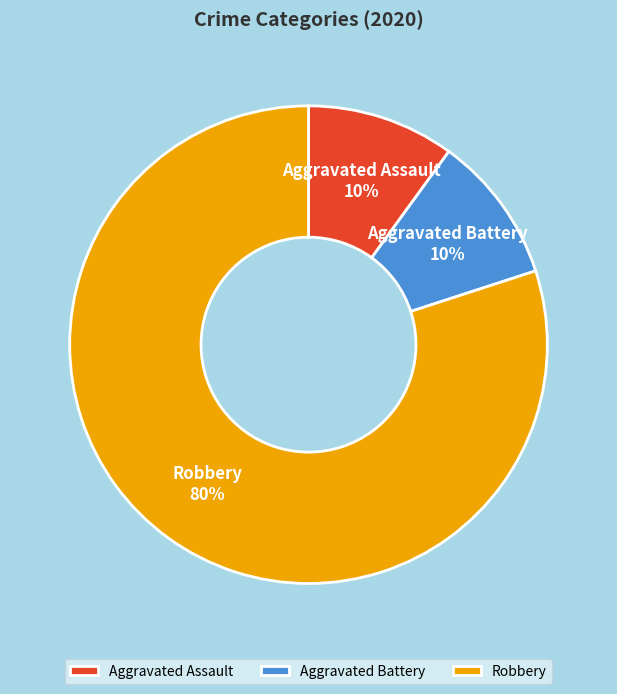

Count the number of slices in the pie.

3